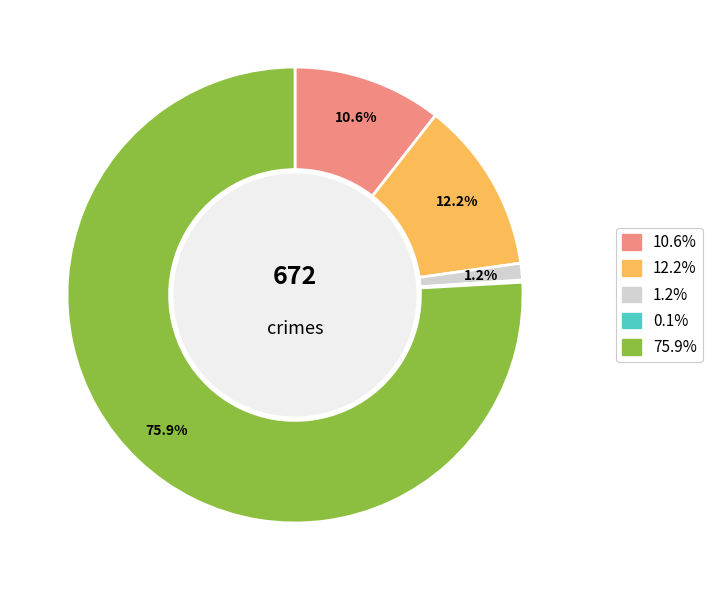

Is there any slice that represents more than half of the pie?

Yes